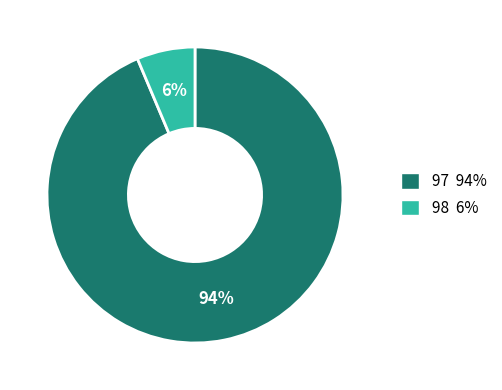

To the nearest percent, what is the average slice percentage?

50%